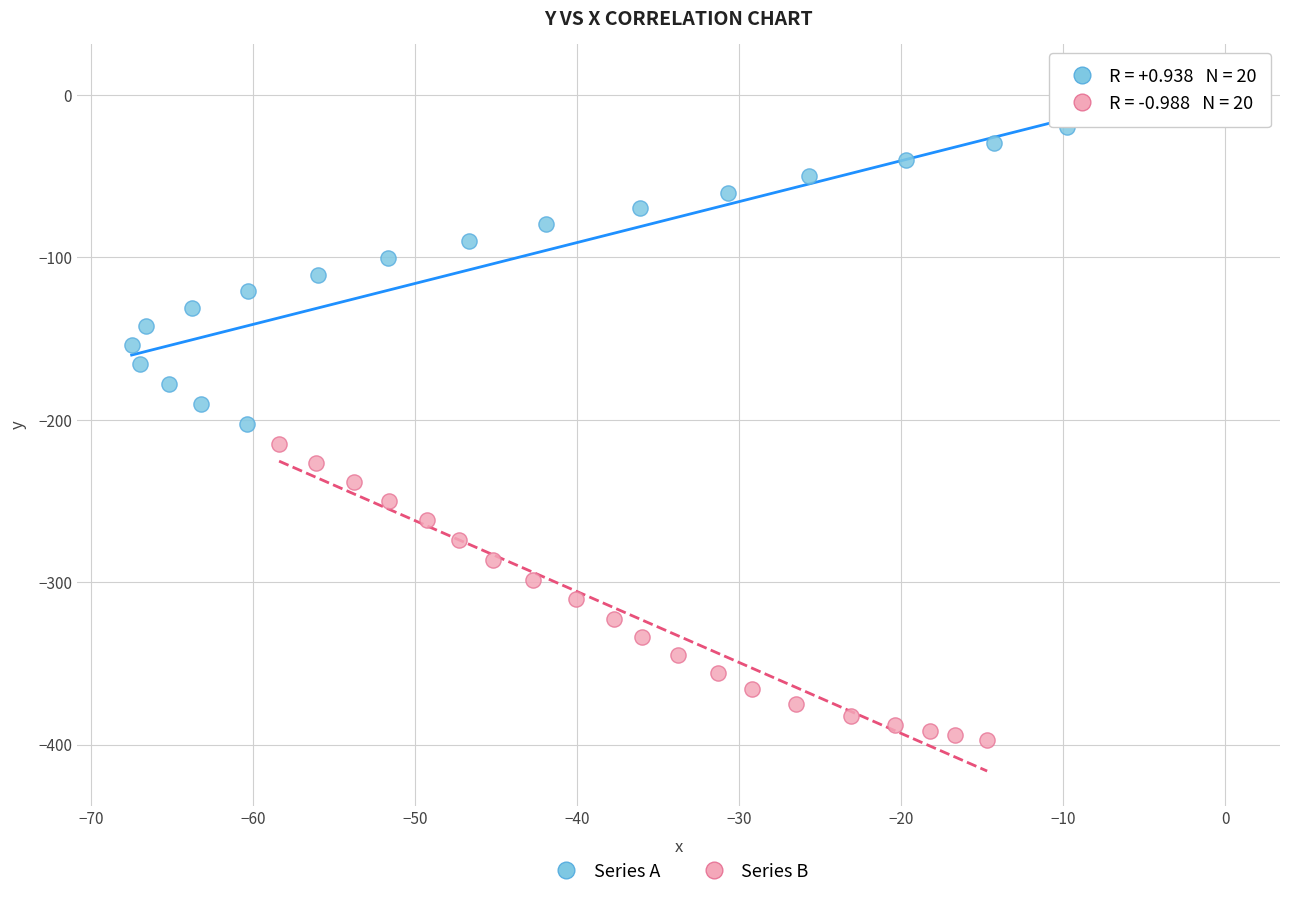

Which series reaches the minimum Y coordinate?

Series B